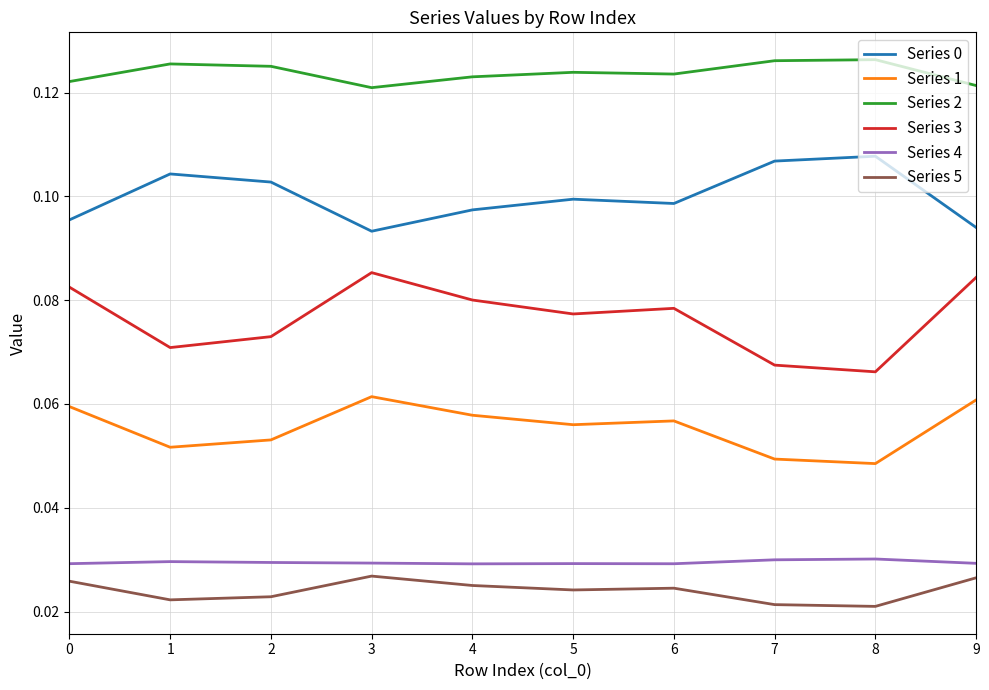

True or false: Series 2 and Series 4 cross at least once.

False